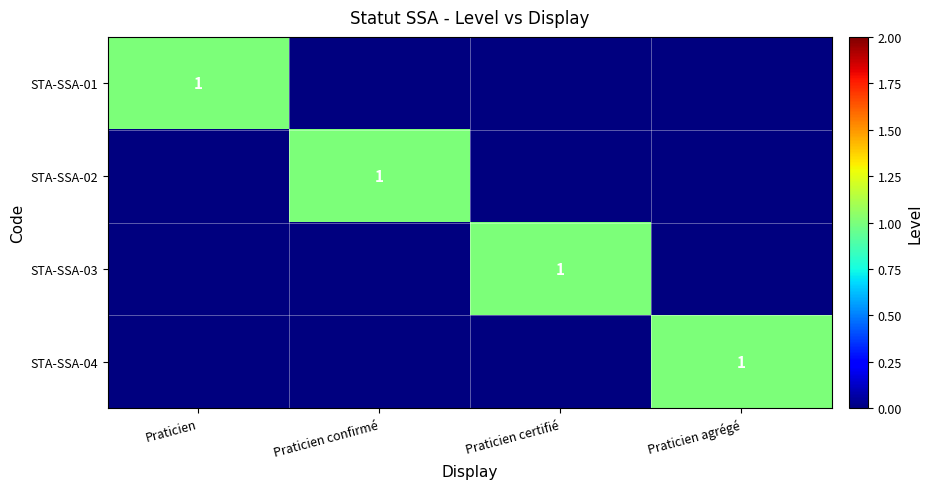

The value of STA-SSA-01 at Praticien is 1. True or false?

True